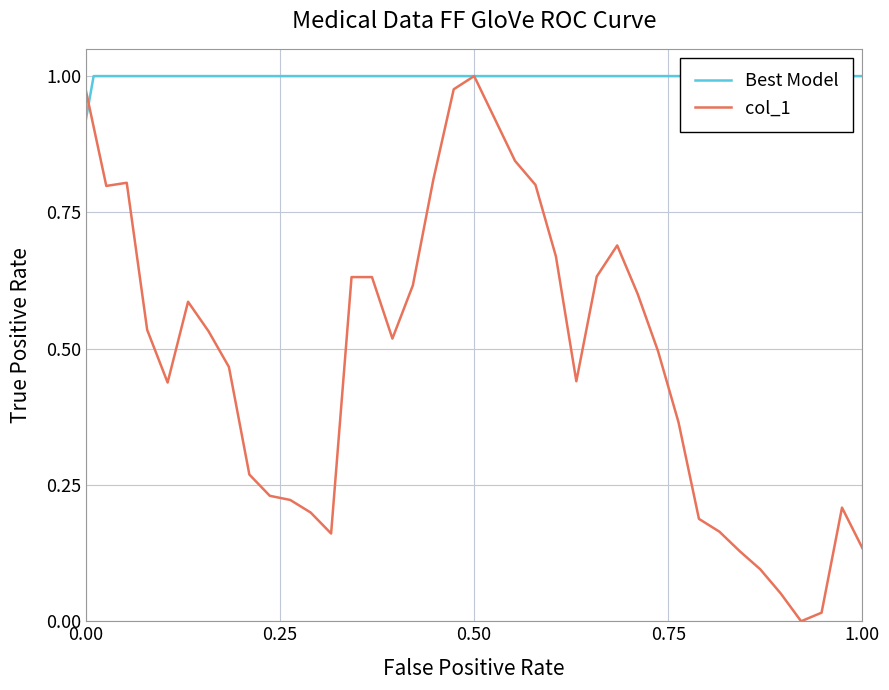

Reading left to right, transcribe all the data shown in this chart.

1.0	0.8	0.8	0.5	0.4	0.6	0.5	0.5	0.3	0.2	0.2	0.2	0.2	0.6	0.6	0.5	0.6	0.8	1.0	1.0	0.9	0.8	0.8	0.7	0.4	0.6	0.7	0.6	0.5	0.4	0.2	0.2	0.1	0.1	0.1	0.0	0.0	0.2	0.1